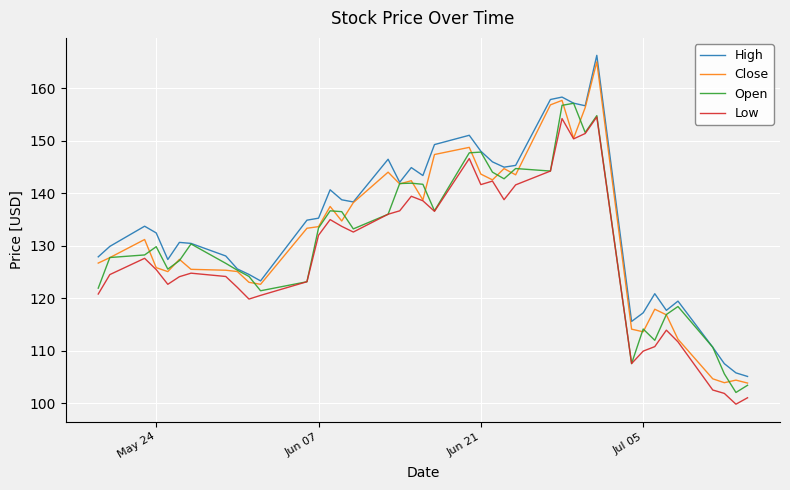

What is the minimum value shown in the chart?

99.8